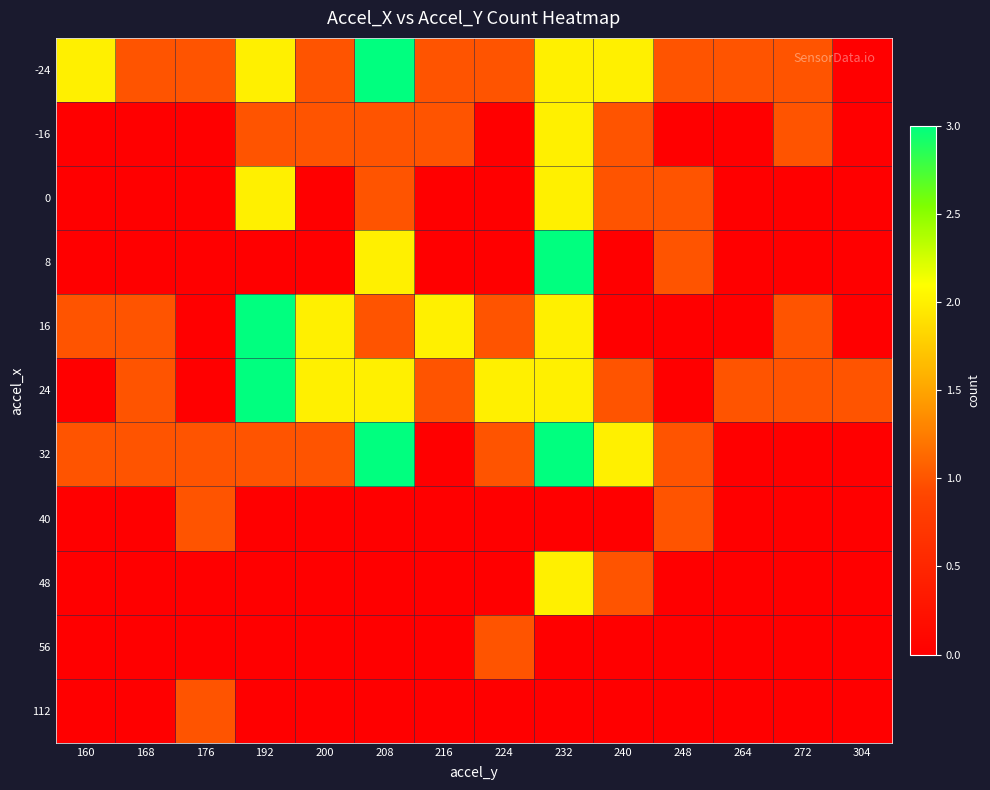

What is the difference between the highest and lowest values at 192?

3